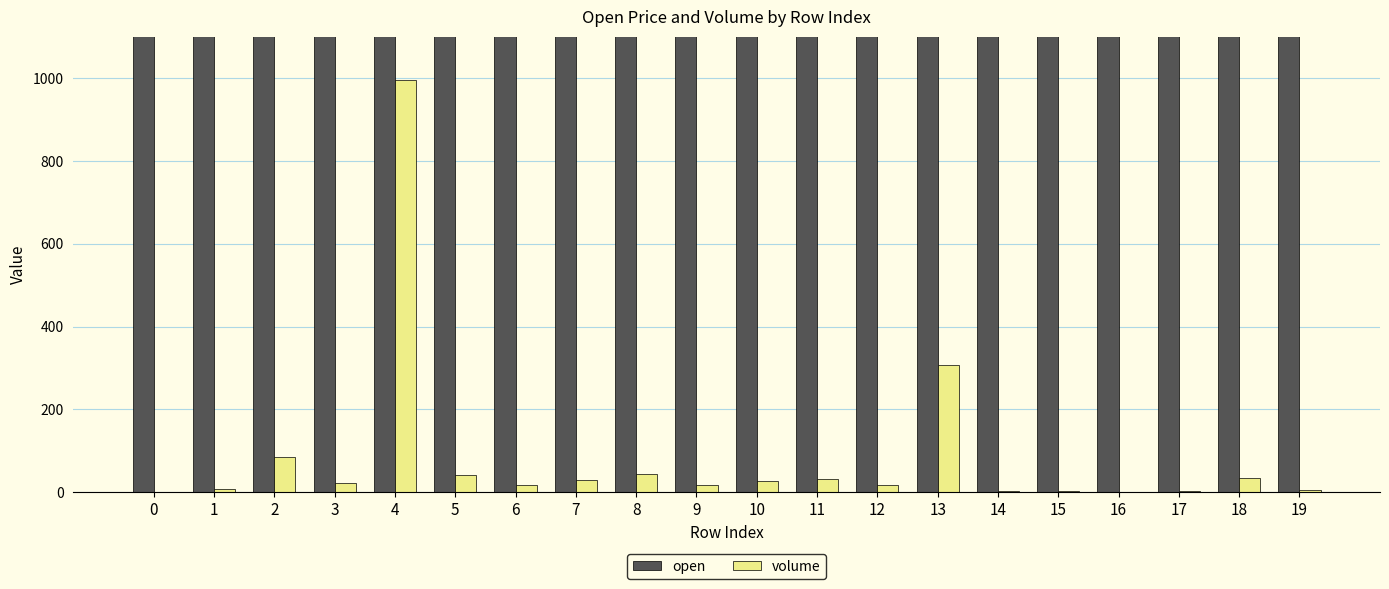

Reading left to right, extract all data points from this chart.

open: 0=10550.0	1=10570.0	2=10560.0	3=10570.0	4=10550.0	5=10590.0	6=10590.0	7=10590.0	8=10590.0	9=10590.0	10=10600.0	11=10600.0	12=10600.0	13=10610.0	14=10620.0	15=10600.0	16=10640.0	17=10640.0	18=10640.0	19=10650.0
volume: 0=0.2	1=8.1	2=85.1	3=22.0	4=994.2	5=41.7	6=18.4	7=30.3	8=44.0	9=16.6	10=27.5	11=32.7	12=16.4	13=306.6	14=2.0	15=4.0	16=0.5	17=3.5	18=34.8	19=5.0